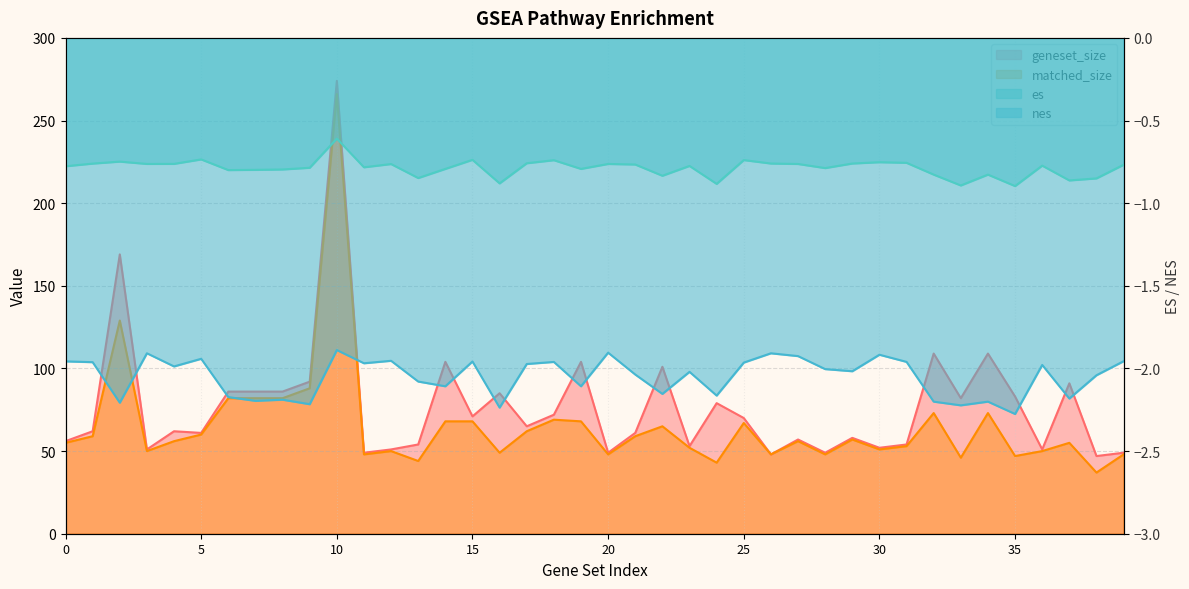

At 6, list the series in order from smallest to largest.

nes, es, matched_size, geneset_size